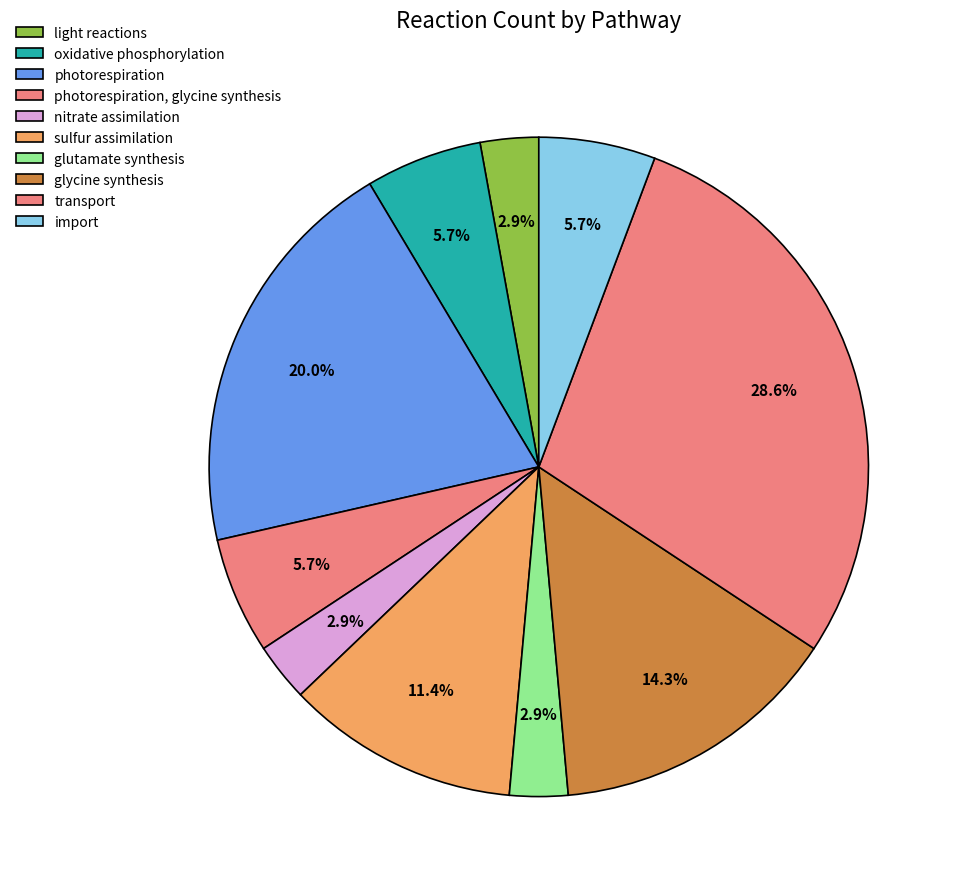

True or false: glycine synthesis accounts for 14% of the total.

True